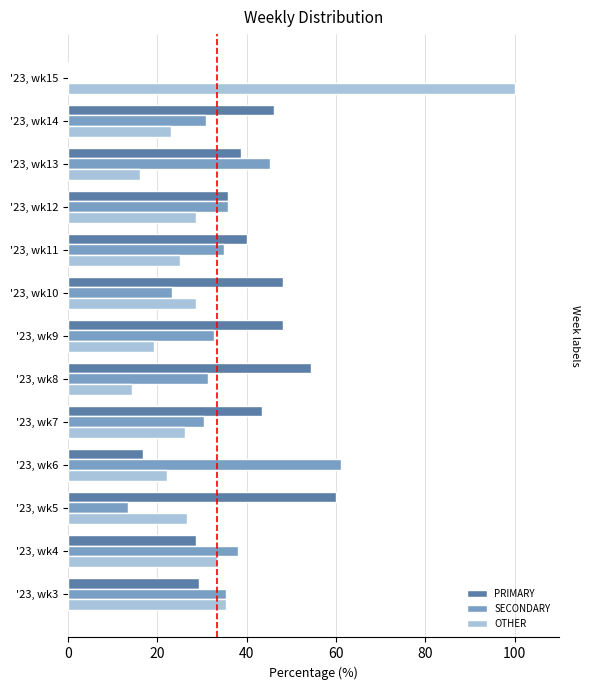

Reading left to right, what are all the values shown in this chart?

PRIMARY: 29.4	28.6	60.0	16.7	43.5	54.3	48.1	48.2	40.0	35.7	38.7	46.2	0.0
SECONDARY: 35.3	38.1	13.3	61.1	30.4	31.4	32.7	23.2	35.0	35.7	45.2	30.8	0.0
OTHER: 35.3	33.3	26.7	22.2	26.1	14.3	19.2	28.6	25.0	28.6	16.1	23.1	100.0